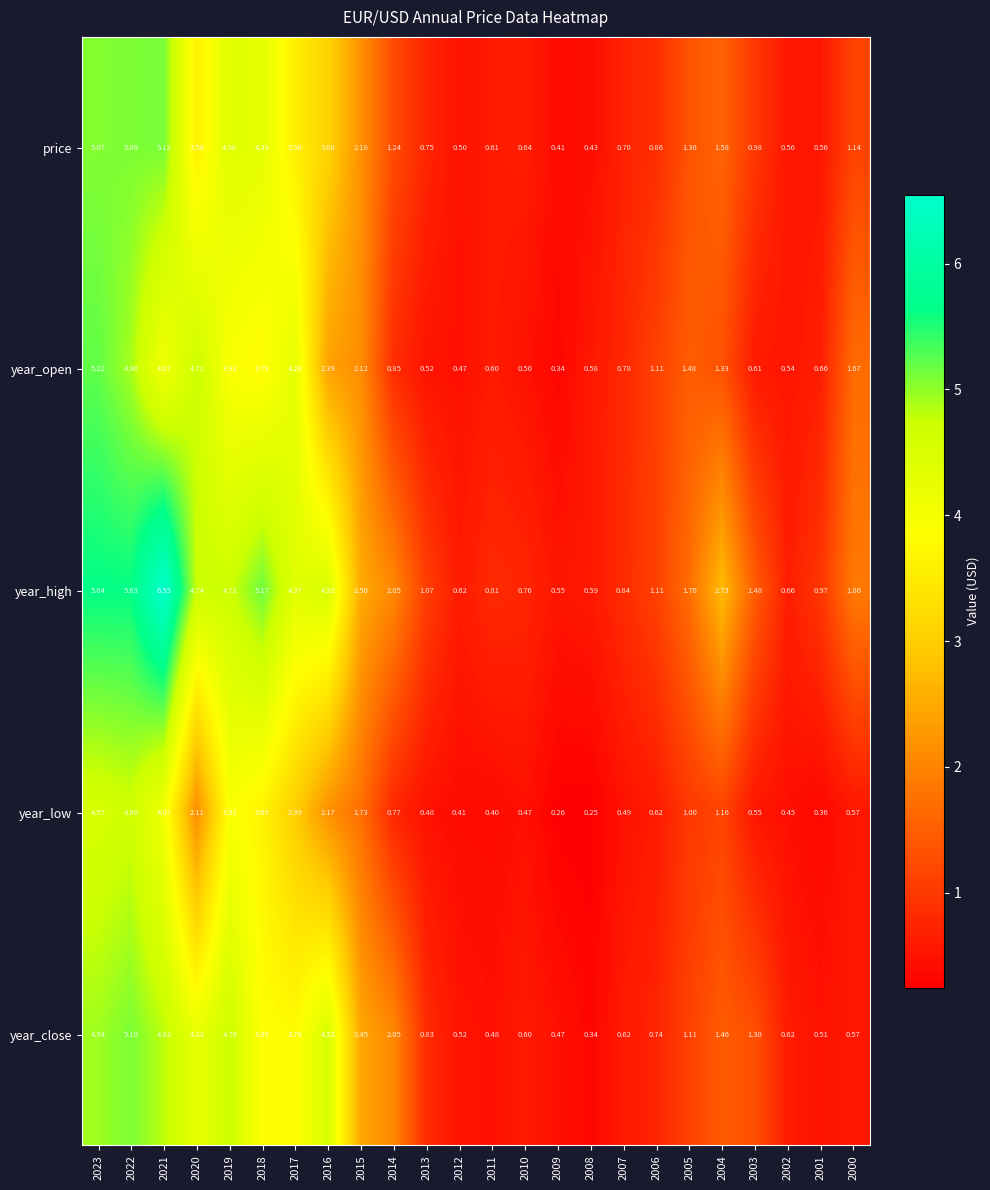

Which series has the largest total across all categories?

year_high